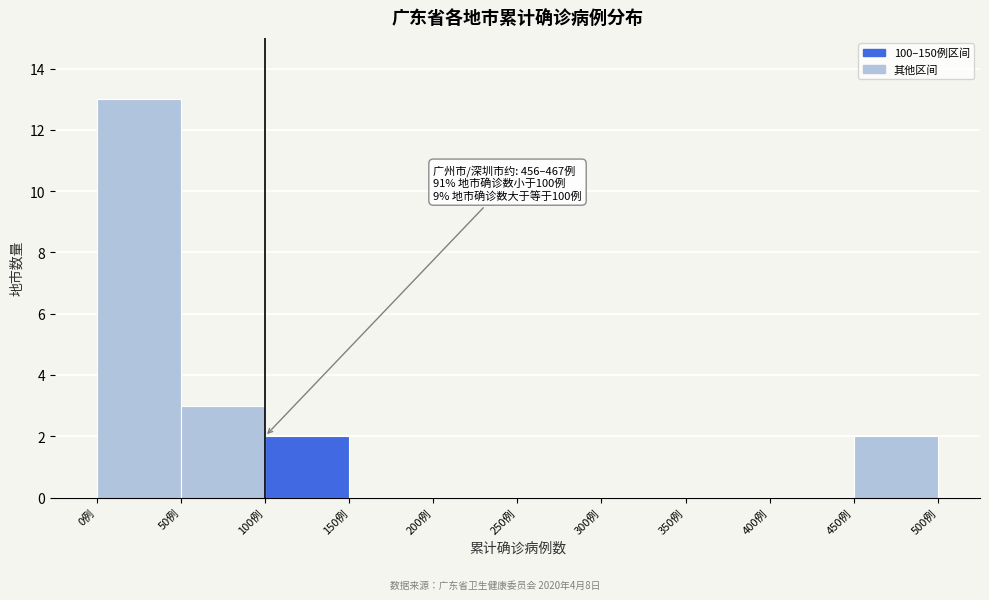

Over which range of the x-axis is the bar tallest?

0 to 50